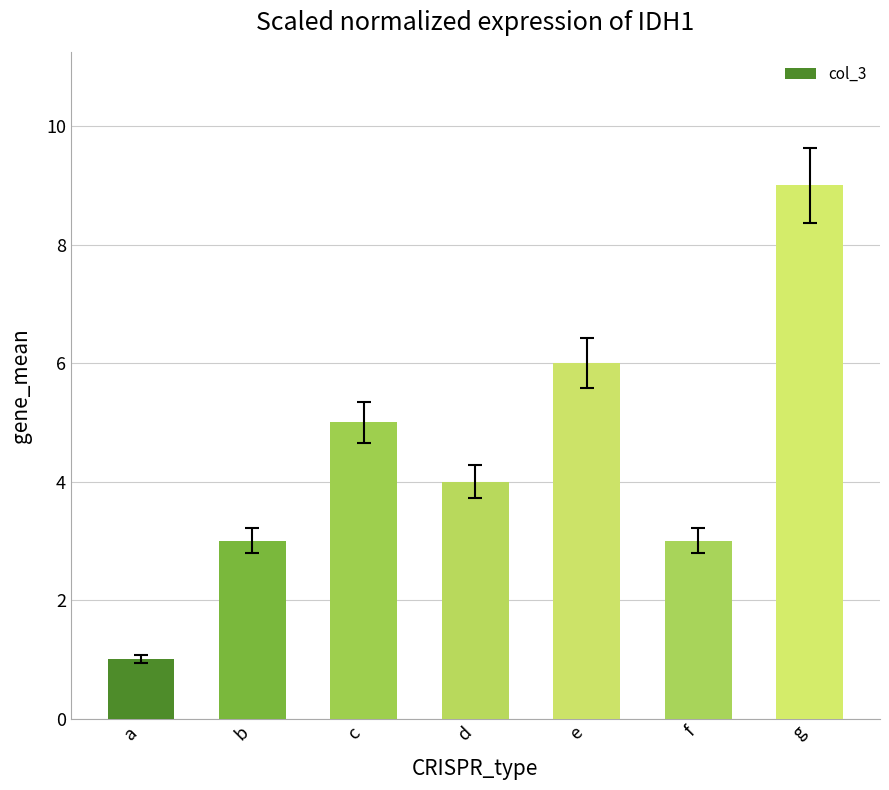

What is the difference between the maximum and minimum values?

8